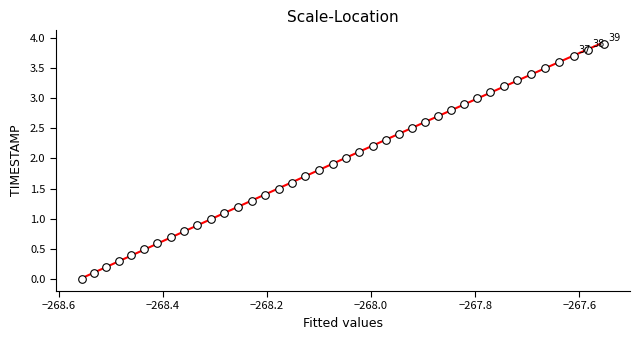

What is the range of X values (max minus min)?

1.0